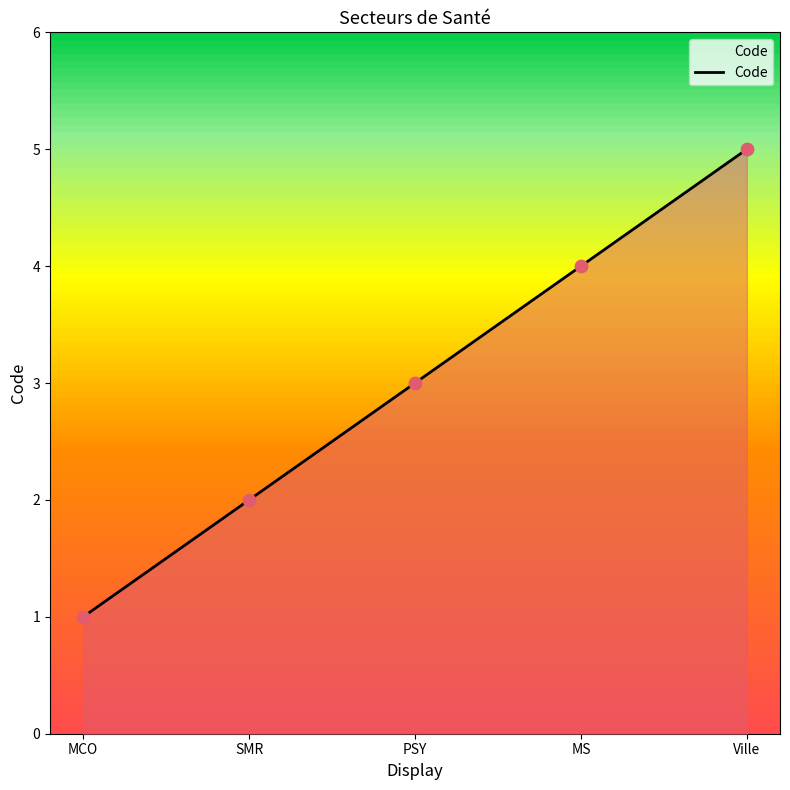

Which has a higher value, MS or Ville?

Ville